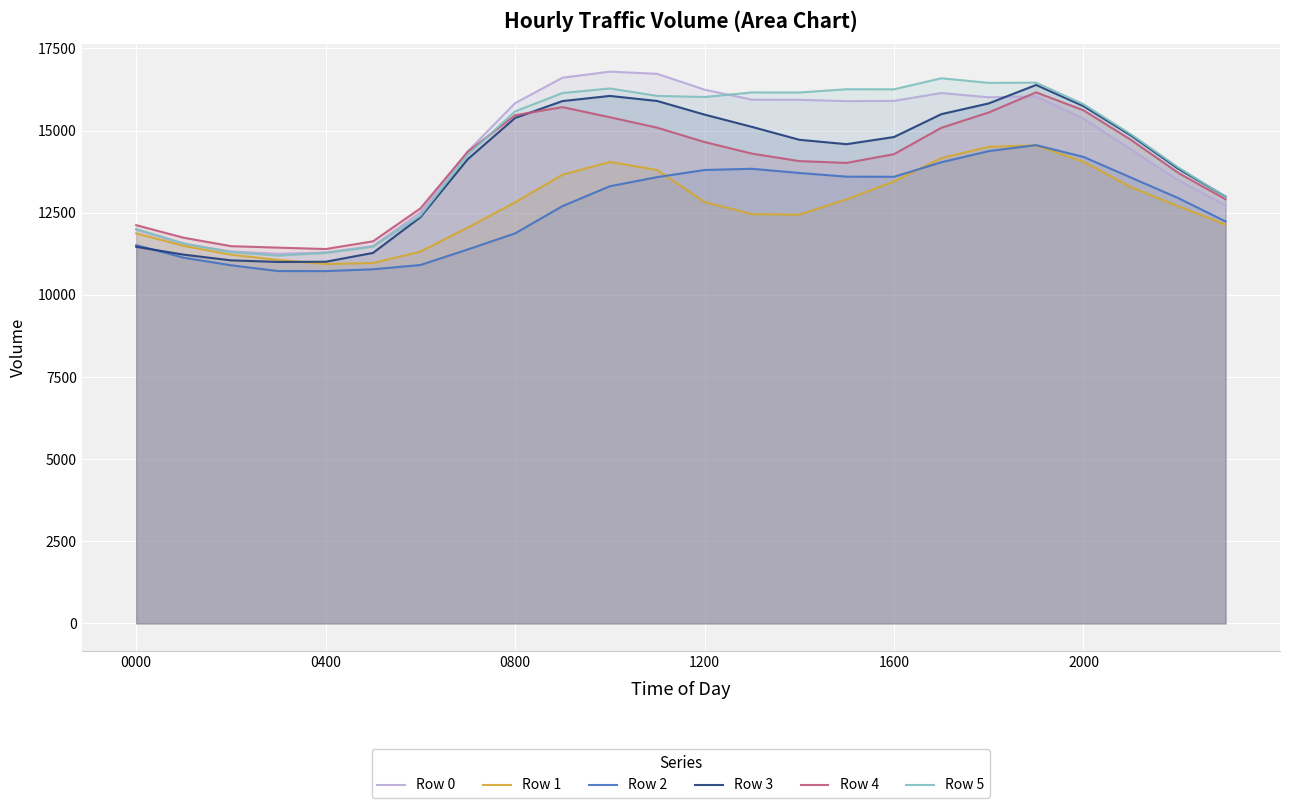

Count the number of data series in this chart.

6